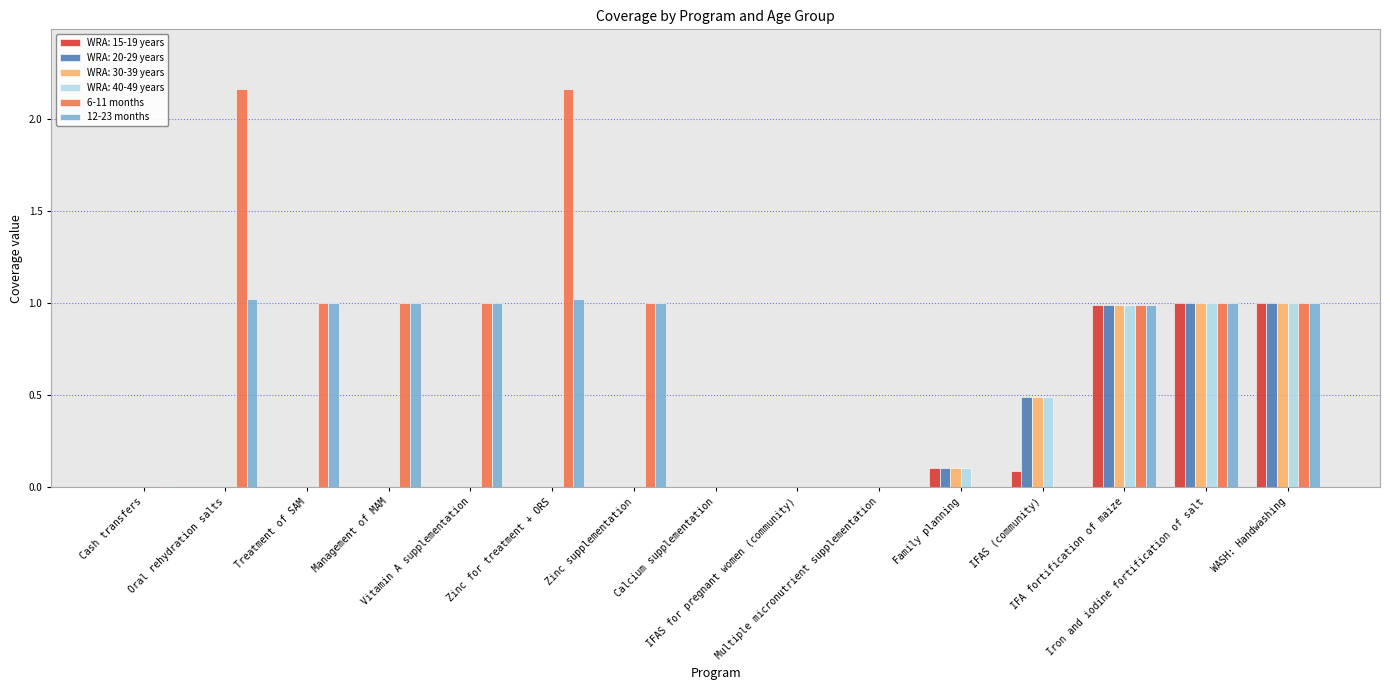

The value of 6-11 months at Multiple micronutrient supplementation is 0.0. True or false?

True